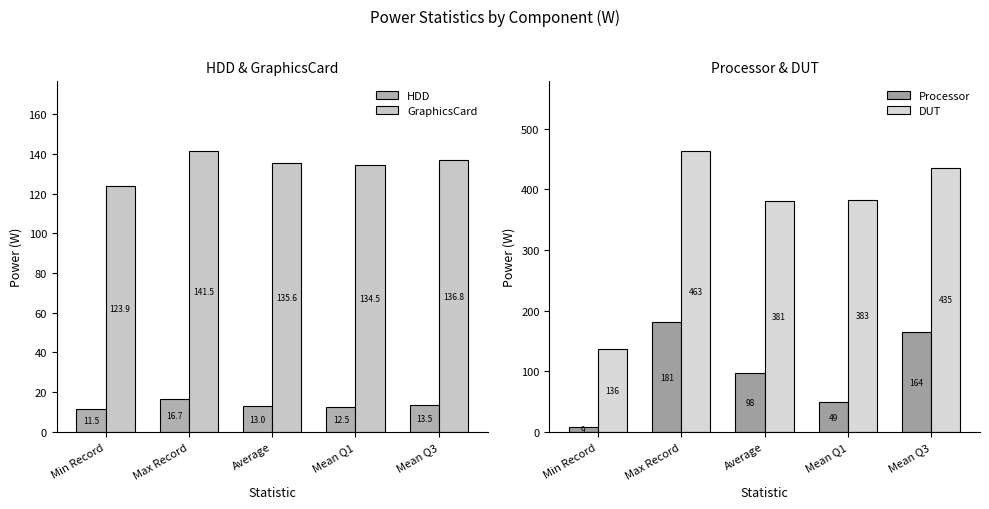

What is the difference between the second highest and minimum values in the Processor series?

155.3